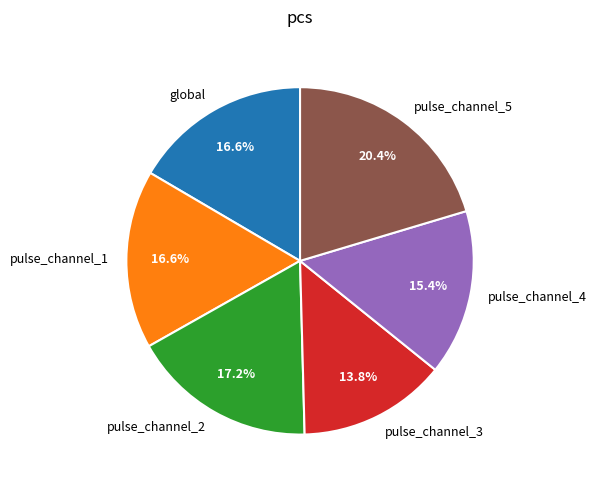

What percentage is NOT represented by pulse_channel_4?

84.6%